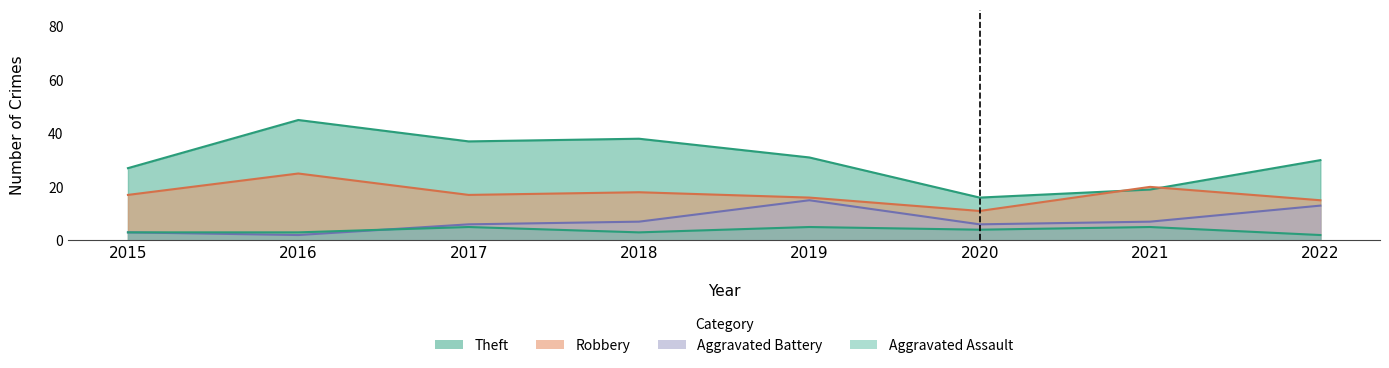

What is the value of the Aggravated Battery point at the 3rd from the left?

6